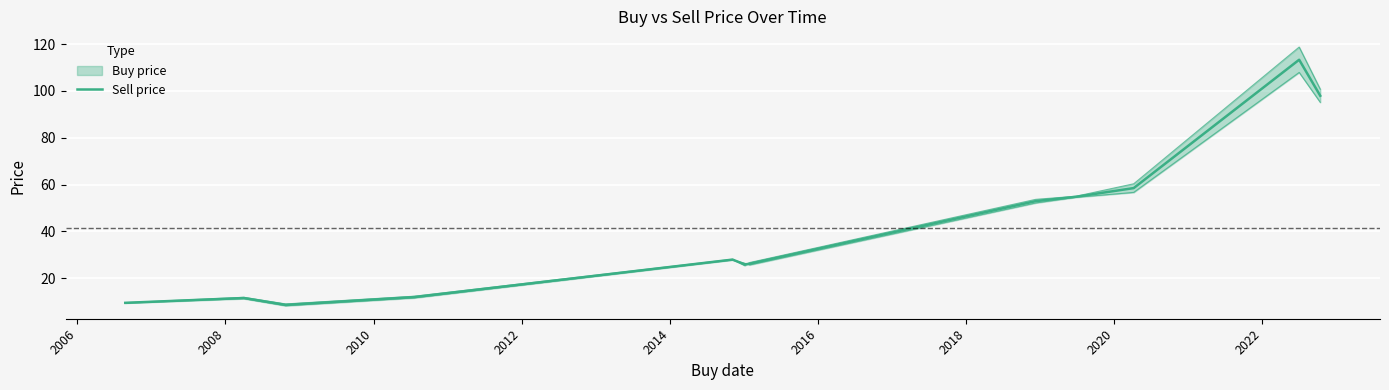

True or false: the data shows 7.8 at 2012.

False